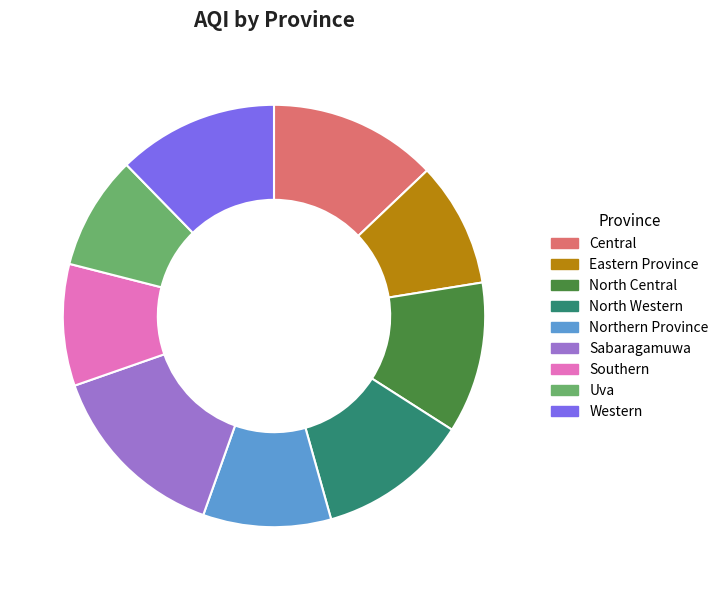

Is there any slice that represents more than half of the pie?

No